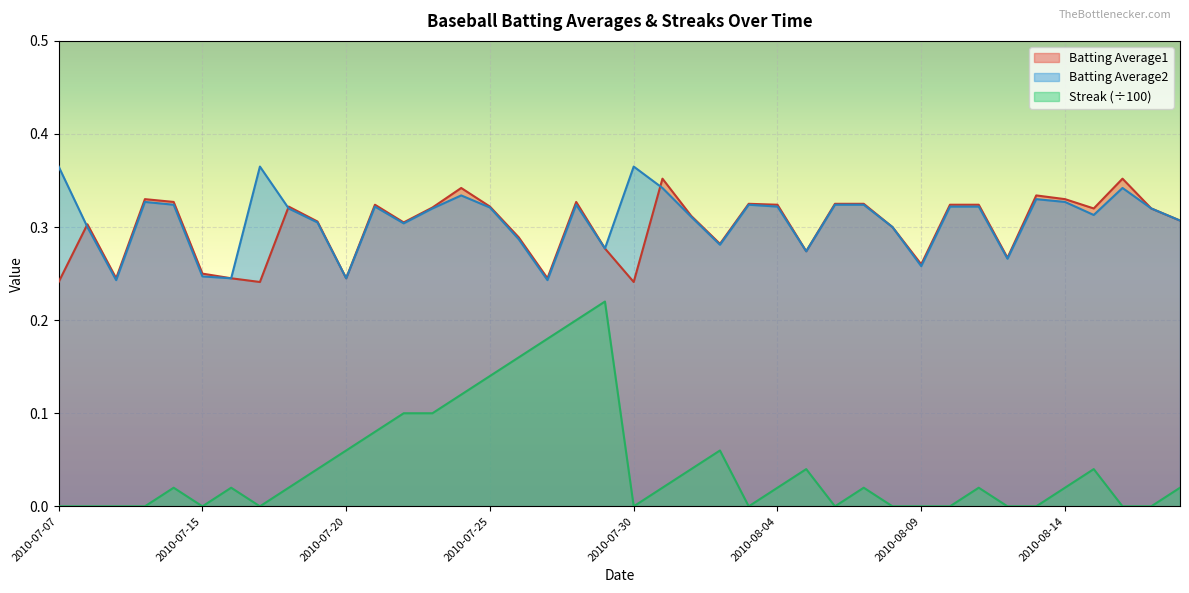

Is the value of Batting Average2 at 2010-07-24 greater than the value of Batting Average1 at 2010-08-17?

Yes